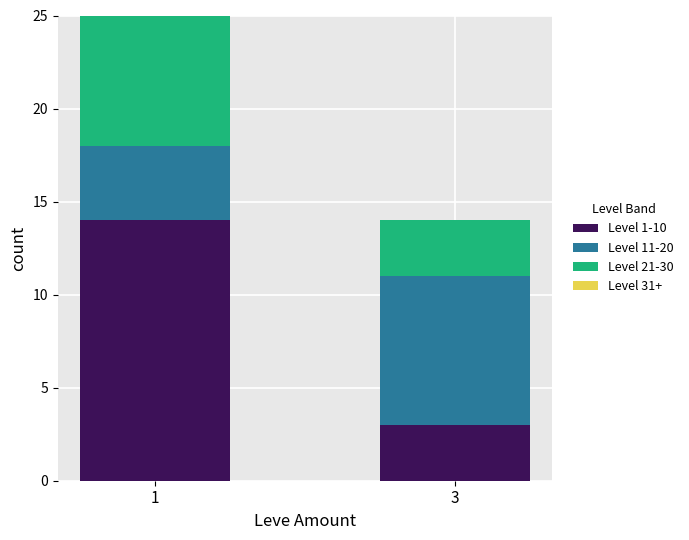

What is the highest value of the Level 1-10 series?

14